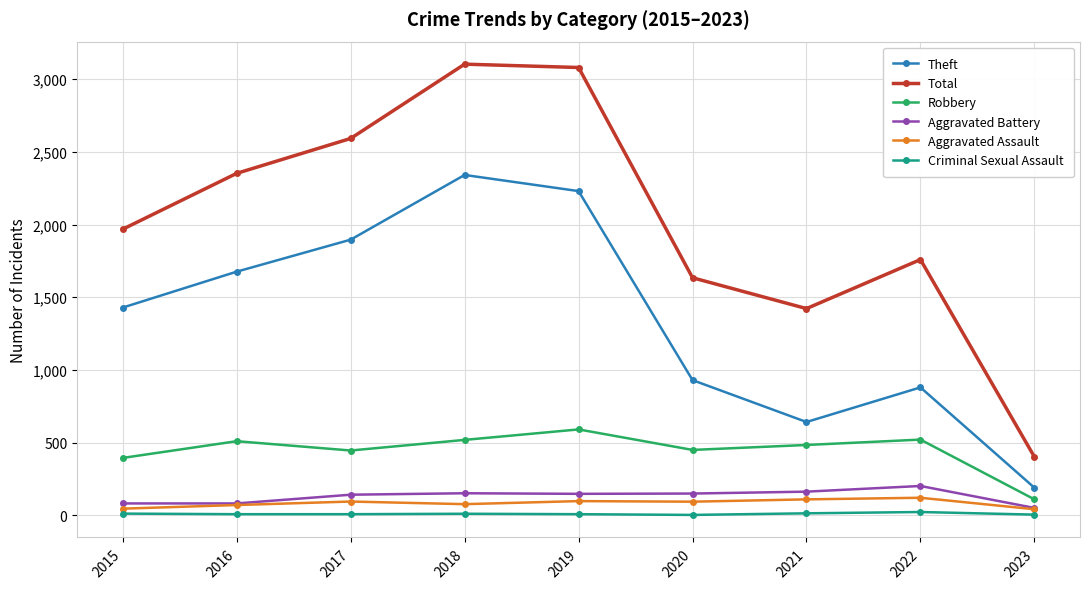

True or false: Criminal Sexual Assault has more than 0 points higher than both neighbors.

True